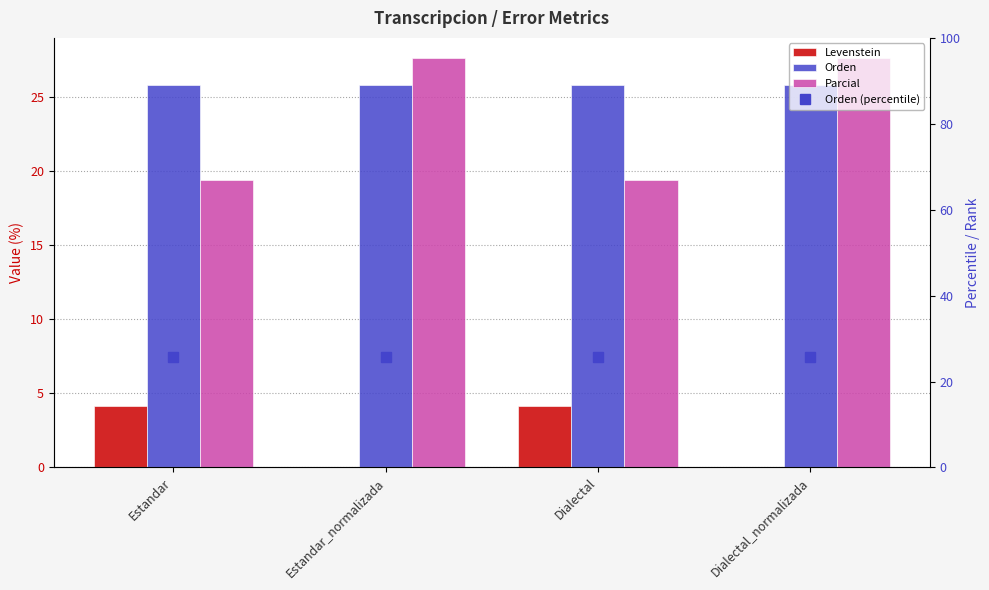

Which label corresponds to the smallest value in the chart?

Estandar_normalizada